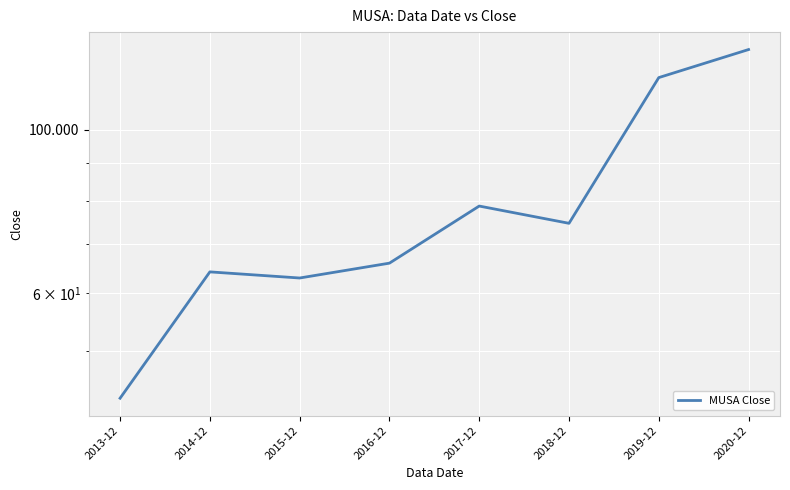

What is the label of the 2nd point from the left?

2014-12